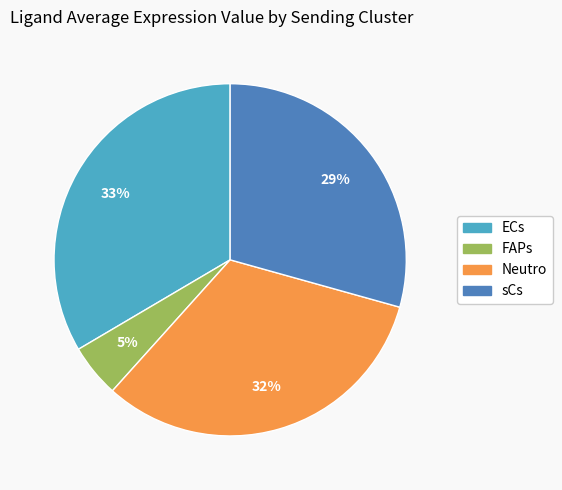

Do FAPs and Neutro together represent more than half of the pie?

No